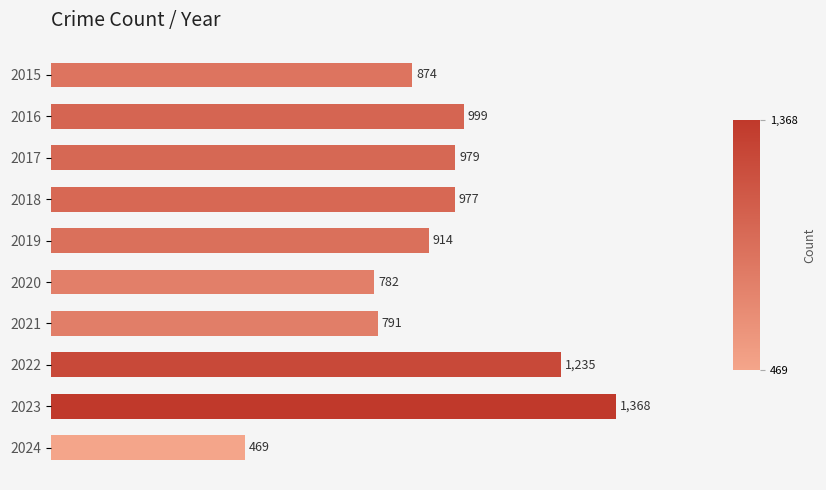

What is the maximum value shown in the chart?

1368